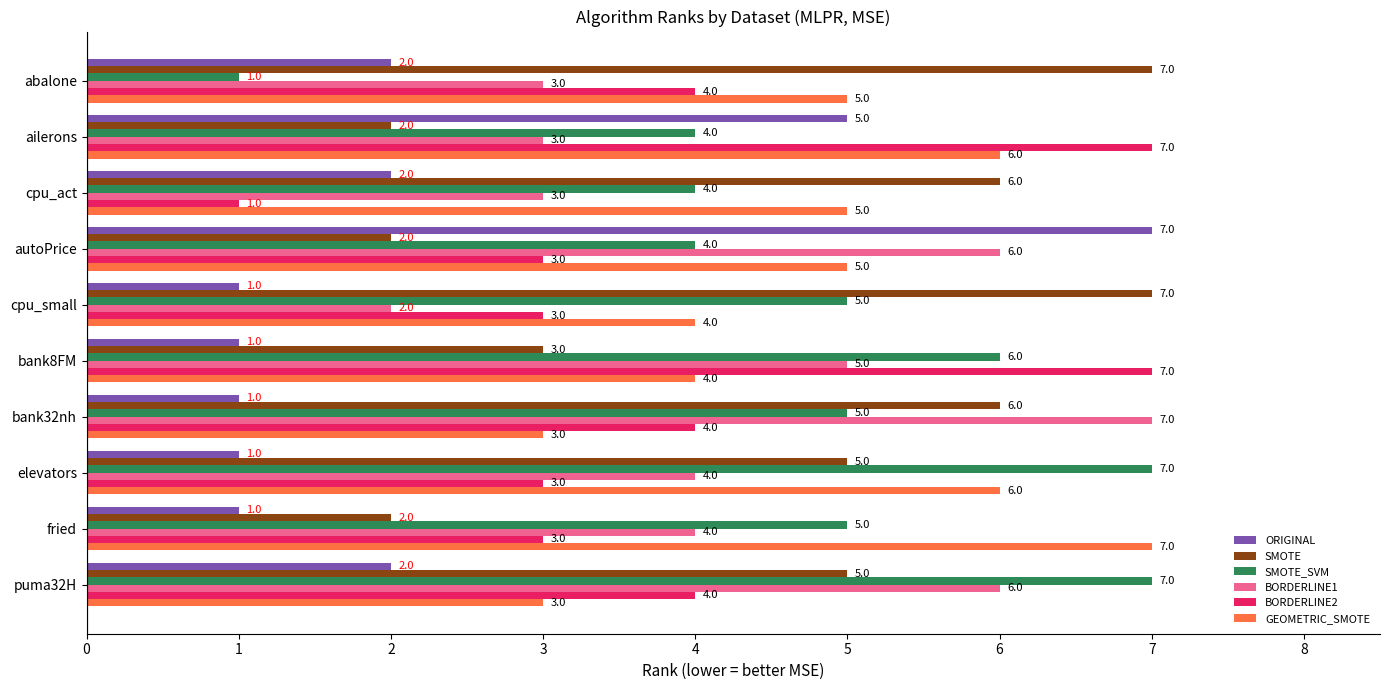

Rank the series at ailerons from lowest to highest value.

SMOTE, BORDERLINE1, SMOTE_SVM, ORIGINAL, GEOMETRIC_SMOTE, BORDERLINE2